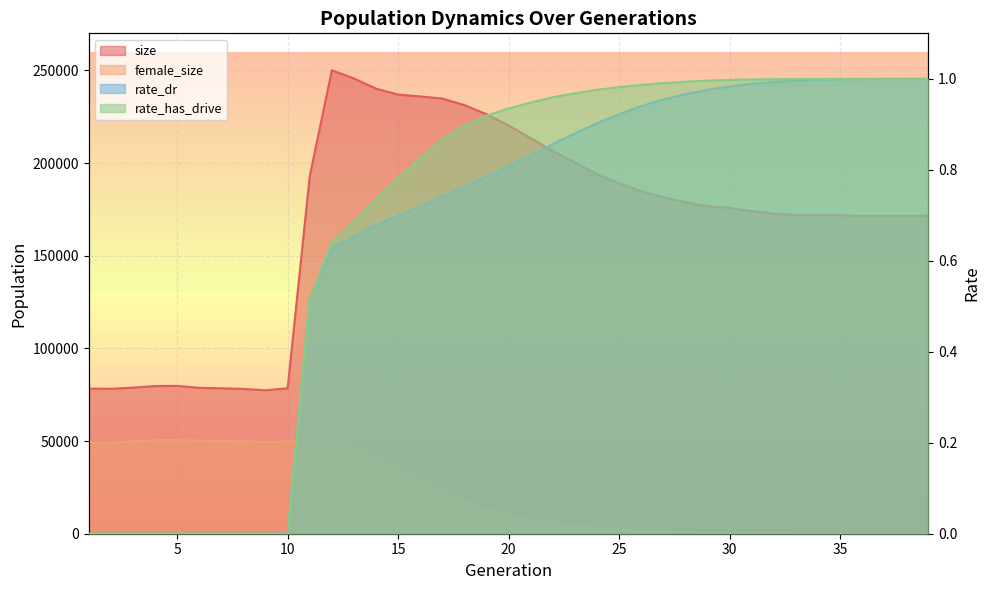

Which series has the widest spread of values?

size